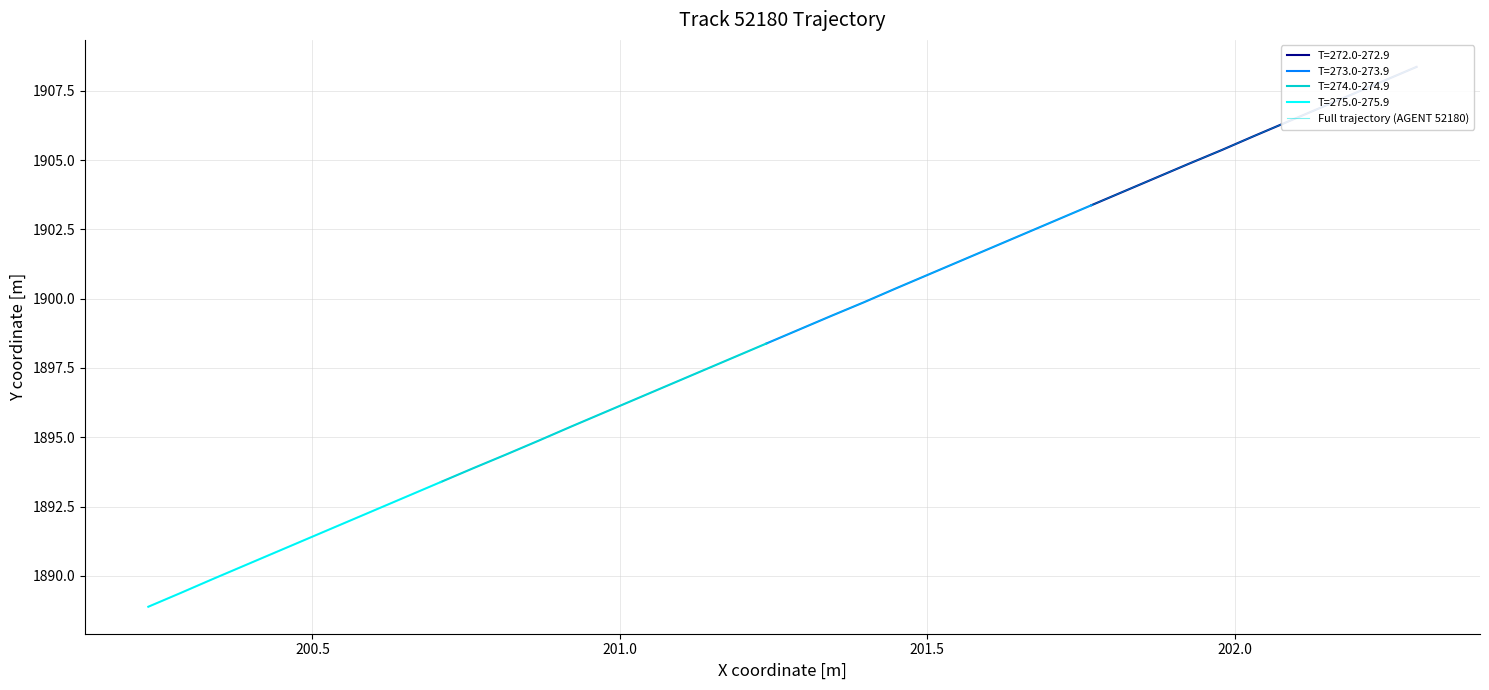

True or false: the data has more than 2 interior local peaks.

False